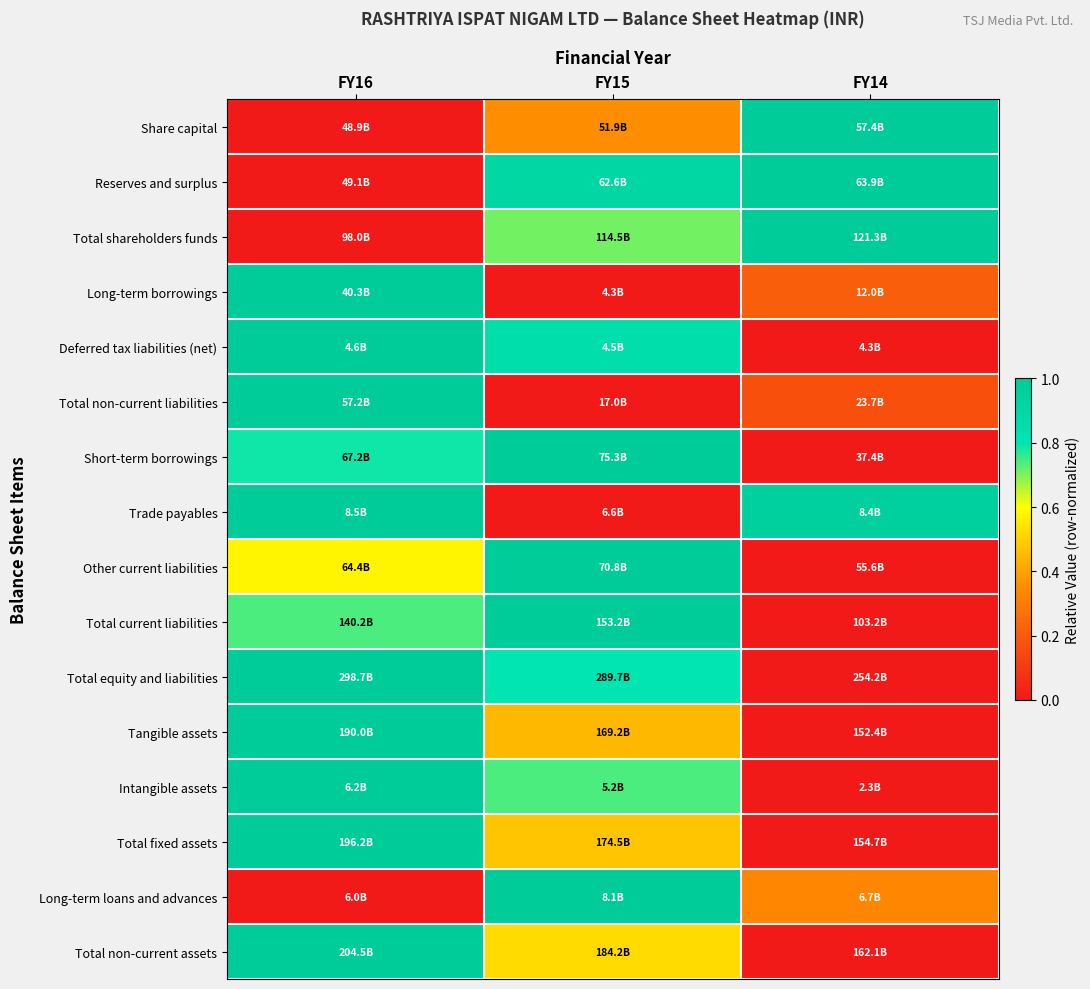

Reading right to left, transcribe all the data shown in this chart.

Share capital: FY14=1.0	FY15=0.4	FY16=0.0
Reserves and surplus: FY14=1.0	FY15=0.9	FY16=0.0
Total shareholders funds: FY14=1.0	FY15=0.7	FY16=0.0
Long-term borrowings: FY14=0.2	FY15=0.0	FY16=1.0
Deferred tax liabilities (net): FY14=0.0	FY15=0.9	FY16=1.0
Total non-current liabilities: FY14=0.2	FY15=0.0	FY16=1.0
Short-term borrowings: FY14=0.0	FY15=1.0	FY16=0.8
Trade payables: FY14=1.0	FY15=0.0	FY16=1.0
Other current liabilities: FY14=0.0	FY15=1.0	FY16=0.6
Total current liabilities: FY14=0.0	FY15=1.0	FY16=0.7
Total equity and liabilities: FY14=0.0	FY15=0.8	FY16=1.0
Tangible assets: FY14=0.0	FY15=0.4	FY16=1.0
Intangible assets: FY14=0.0	FY15=0.7	FY16=1.0
Total fixed assets: FY14=0.0	FY15=0.5	FY16=1.0
Long-term loans and advances: FY14=0.3	FY15=1.0	FY16=0.0
Total non-current assets: FY14=0.0	FY15=0.5	FY16=1.0